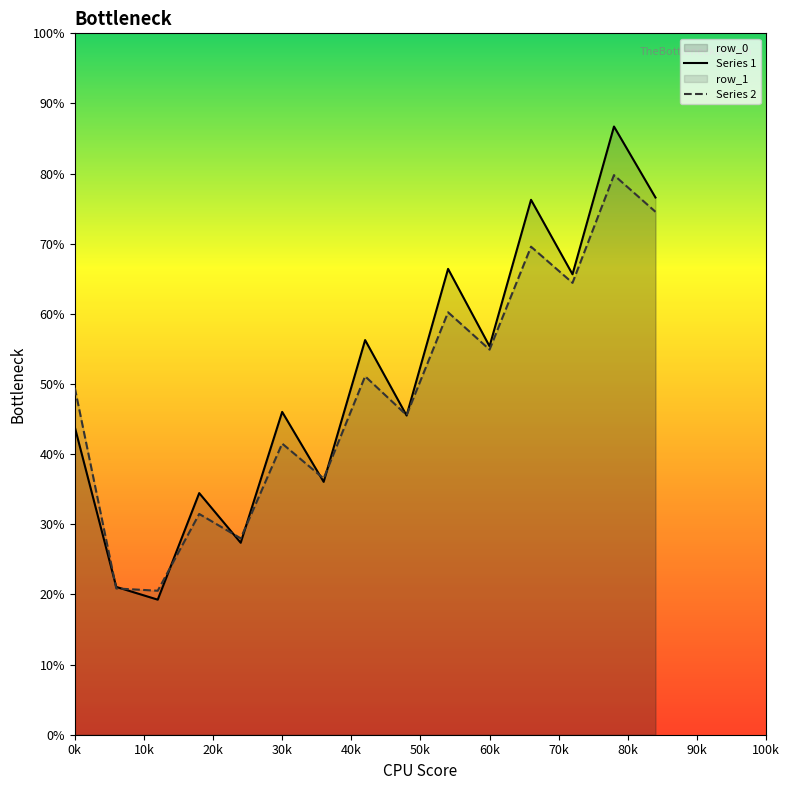

What is the highest value of the Series 2 series?

79.8